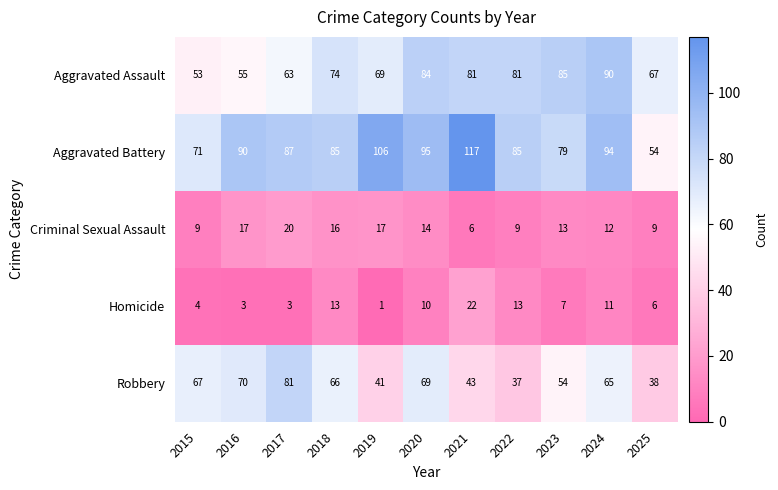

What is the total value across all series at 2019?

234